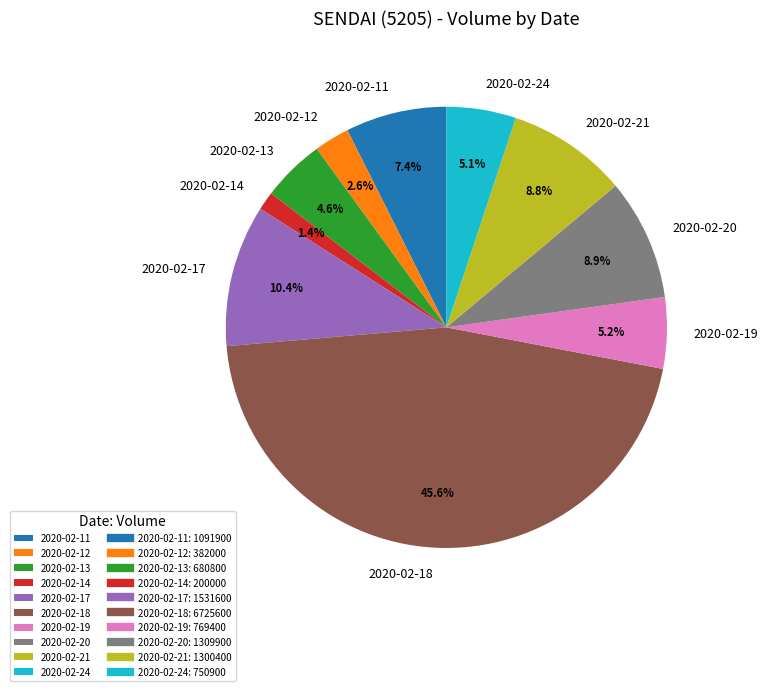

Does 2020-02-21 account for over 50% of the chart?

No